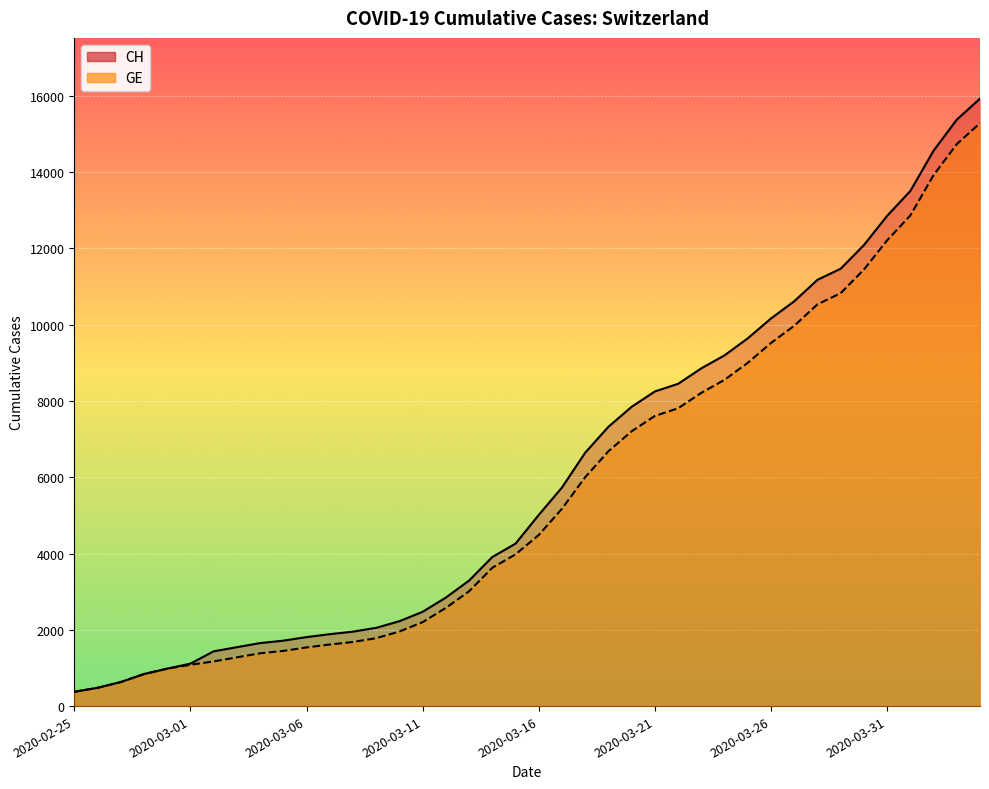

How many values in the GE series are below 4485?

20